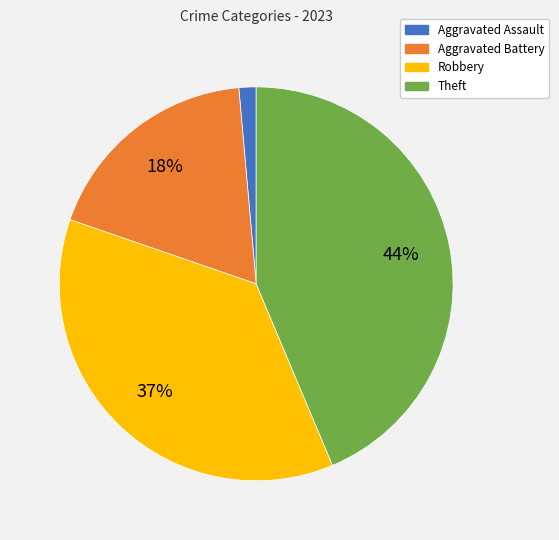

Is there any slice that represents more than half of the pie?

No